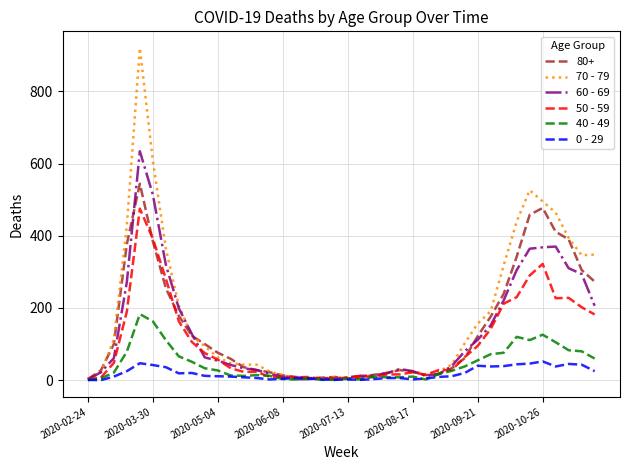

Rank the series by their maximum value, from highest to lowest.

70 - 79, 60 - 69, 80+, 50 - 59, 40 - 49, 0 - 29